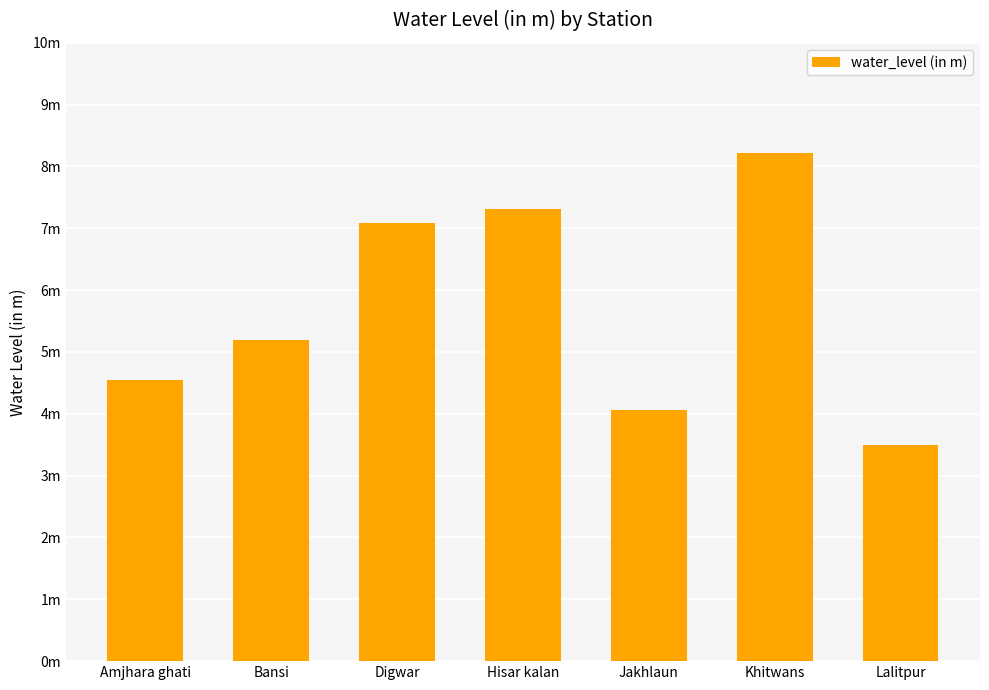

Approximately how many times larger is the value at Bansi compared to Hisar kalan?

0.7